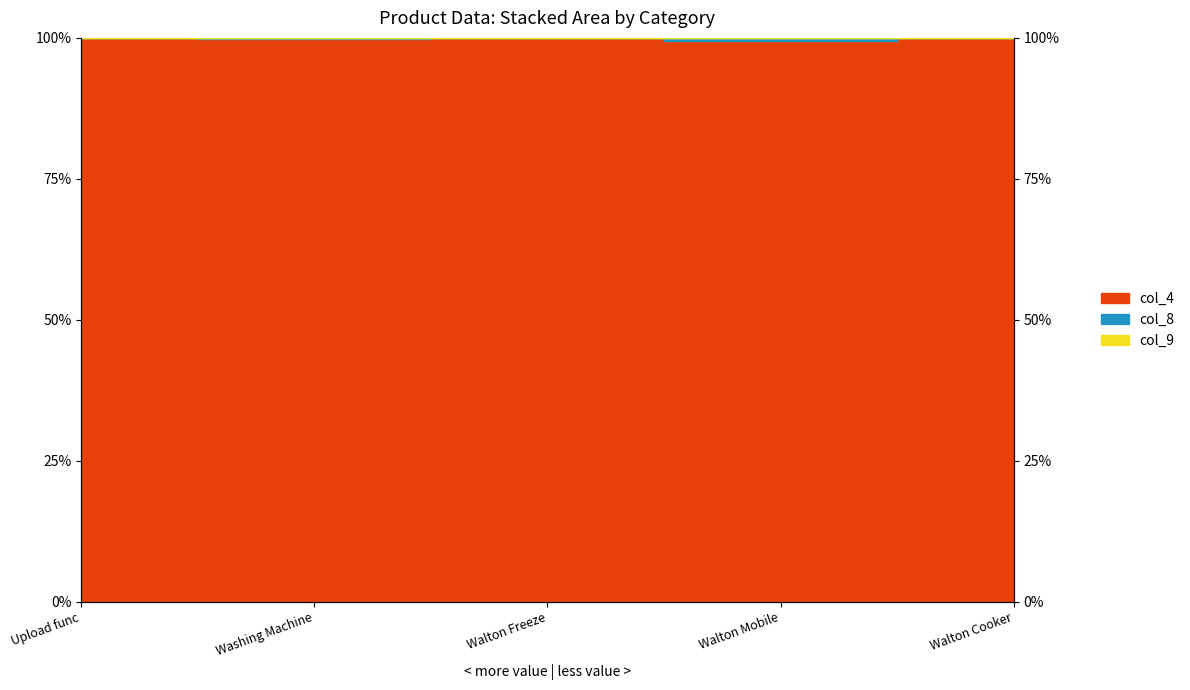

True or false: col_9 has more than 1 points higher than both neighbors.

False